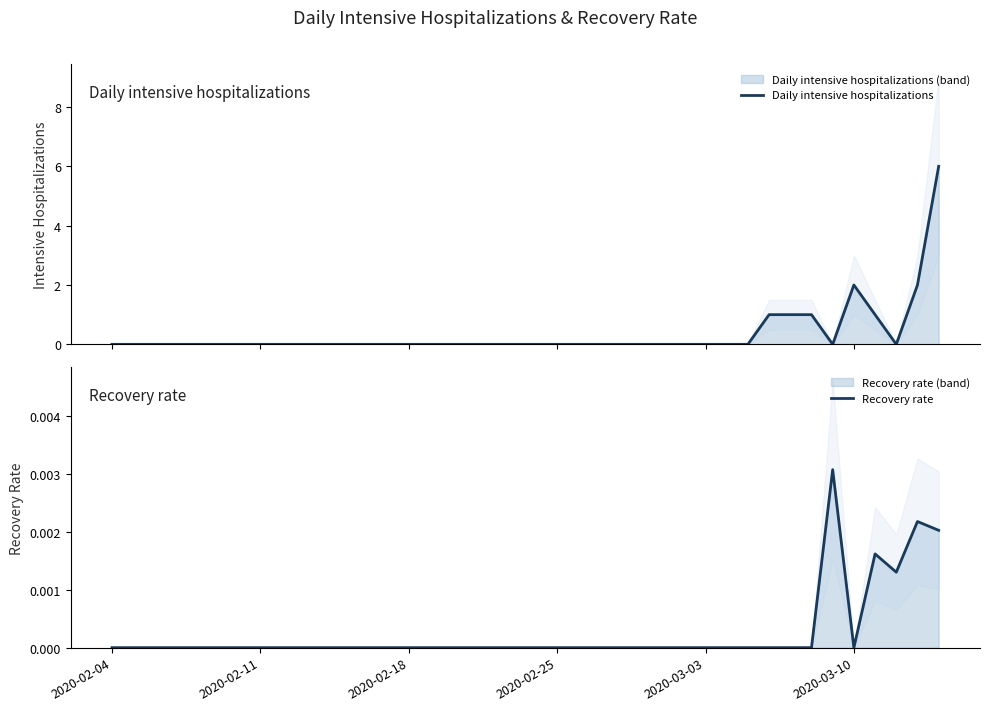

Which series has the largest range (max minus min)?

Daily intensive hospitalizations